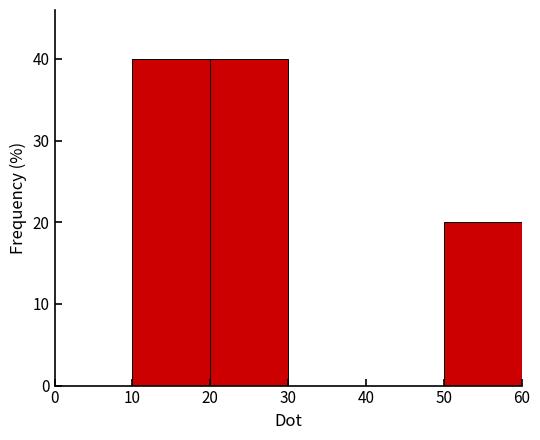

Reading left to right, transcribe this chart: for each bar, give the range it covers on the x-axis and its height. The values are not printed on the chart, so give them approximately, as read against the axis.

0 to 10: 0
10 to 20: 40
20 to 30: 40
30 to 40: 0
40 to 50: 0
50 to 60: 20